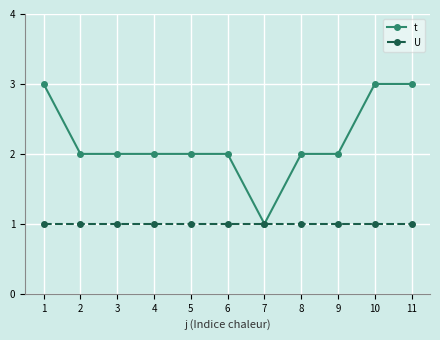

Reading left to right, transcribe all the data shown in this chart.

t: 3	2	2	2	2	2	1	2	2	3	3
U: 1	1	1	1	1	1	1	1	1	1	1